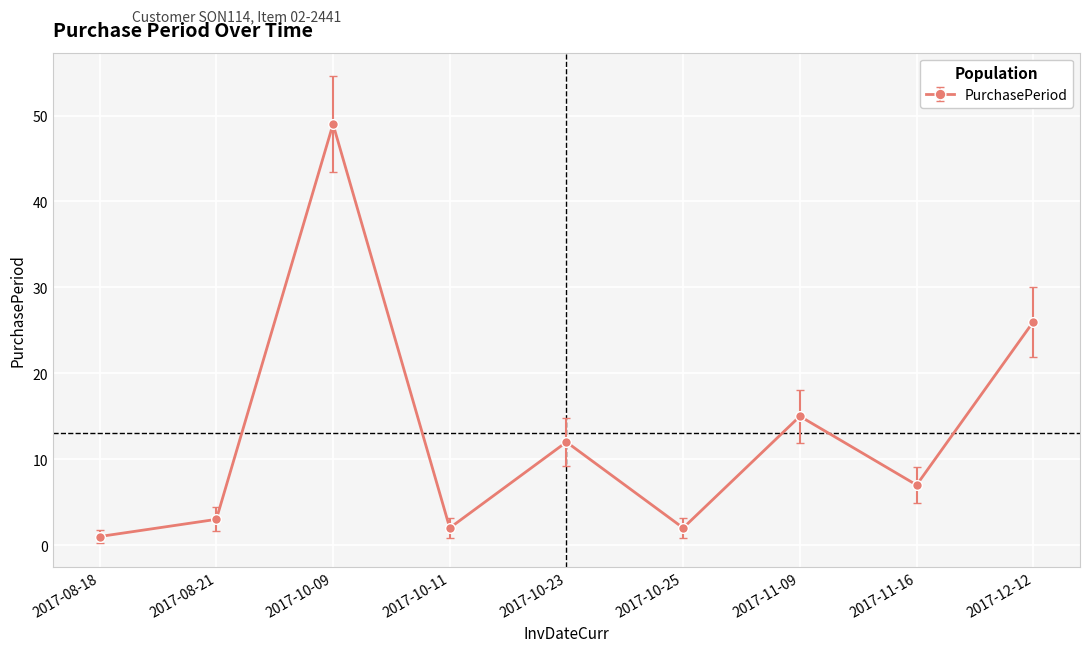

Which label corresponds to the largest value in the chart?

2017-10-09